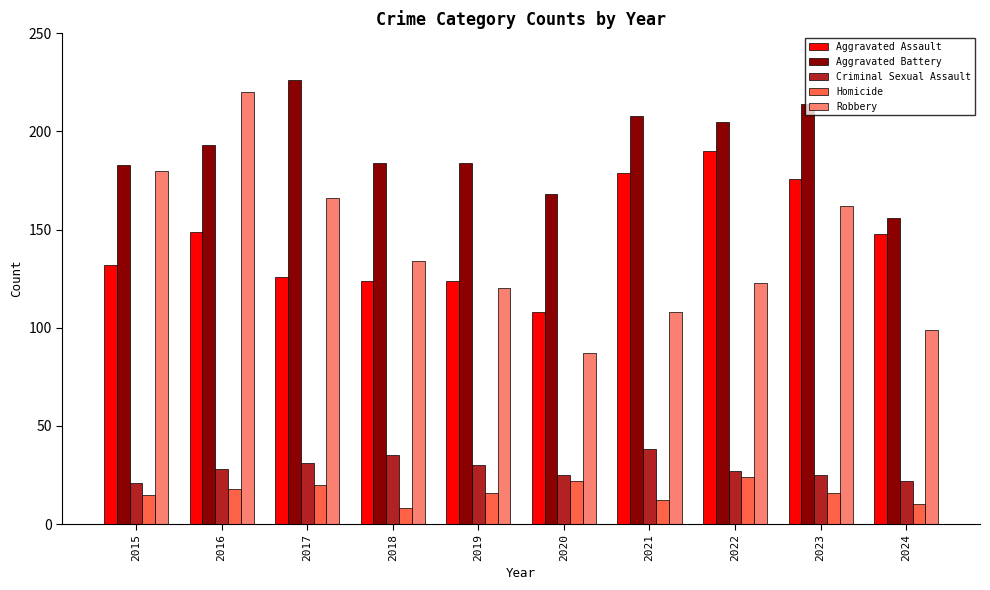

Count the Homicide values in the range 12 to 20.

6